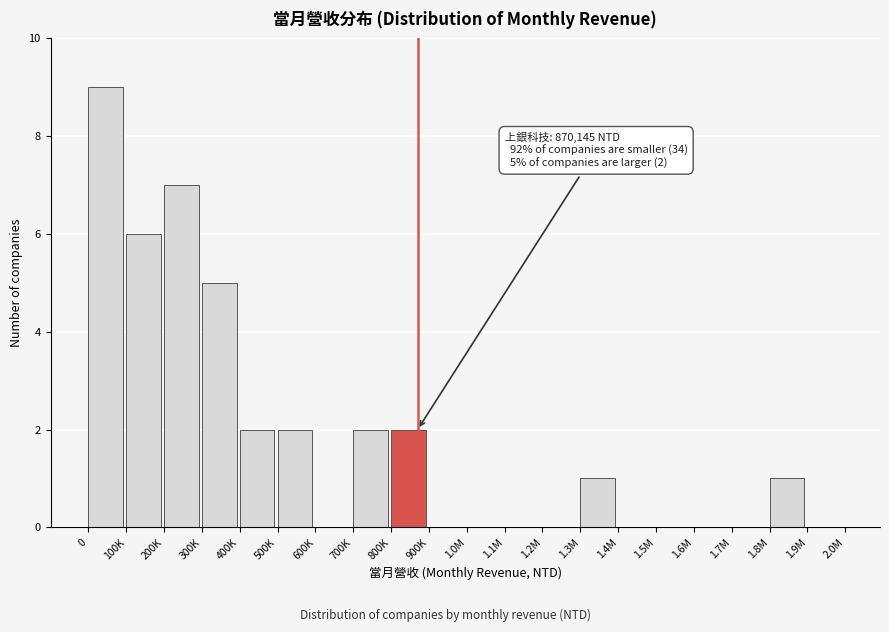

Reading right to left, what are all the values shown in this chart?

1.9M=0	1.8M=1	1.7M=0	1.6M=0	1.5M=0	1.4M=0	1.3M=1	1.2M=0	1.1M=0	1.0M=0	900K=0	800K=2	700K=2	600K=0	500K=2	400K=2	300K=5	200K=7	100K=6	0=9